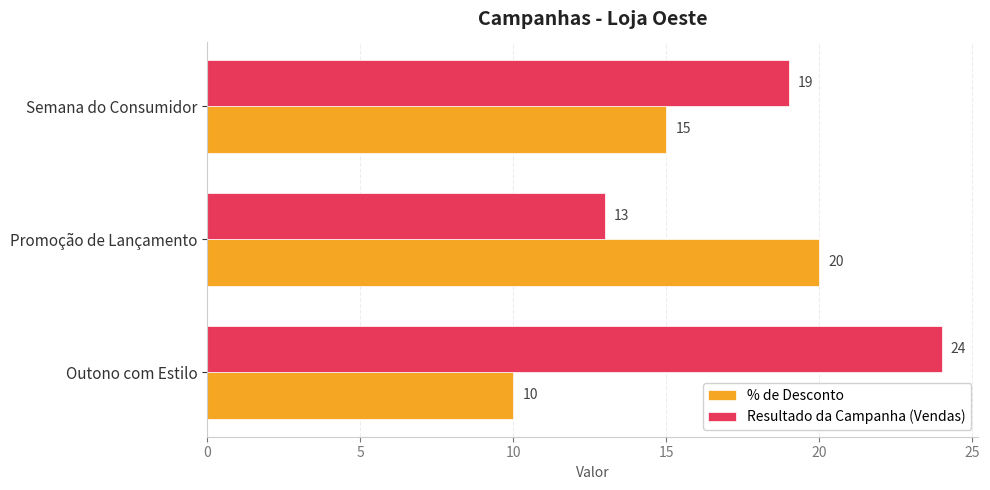

Which series has the largest range (max minus min)?

Resultado da Campanha (Vendas)